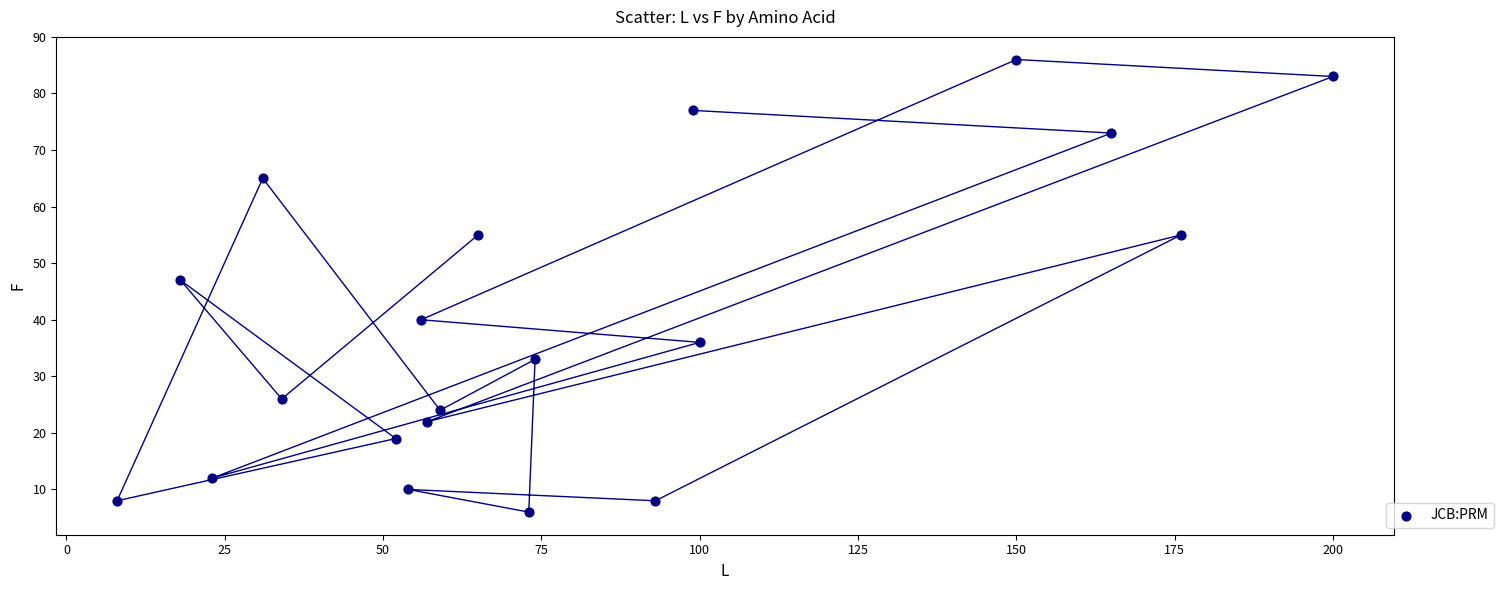

What is the range of Y values (max minus min)?

80